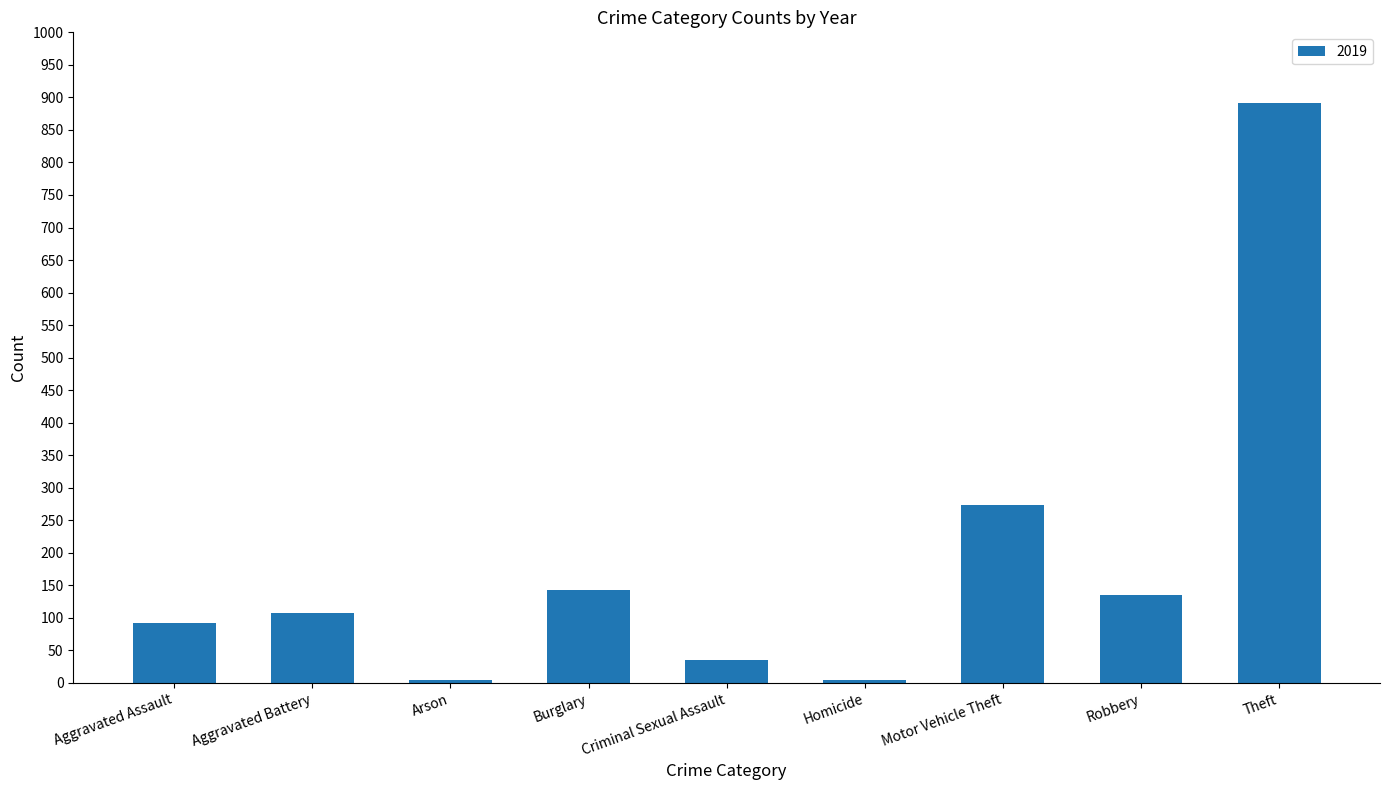

What position from the left is Homicide?

6